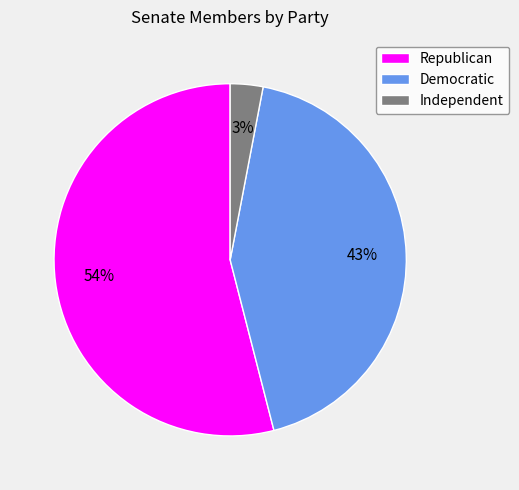

Combined, do Independent and Democratic account for over 50%?

No